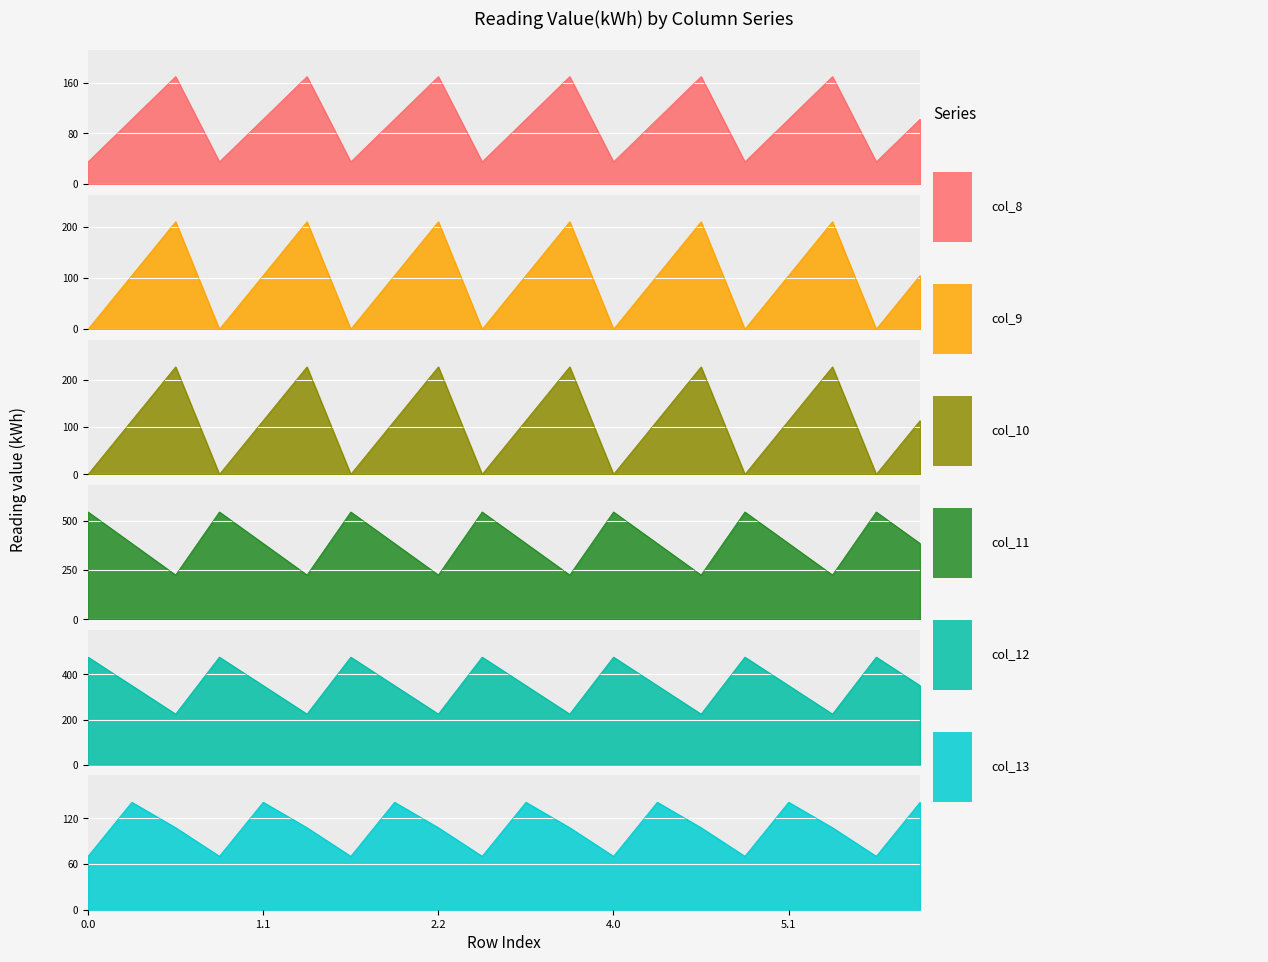

Where does the col_13 series first go above 107?

0.1